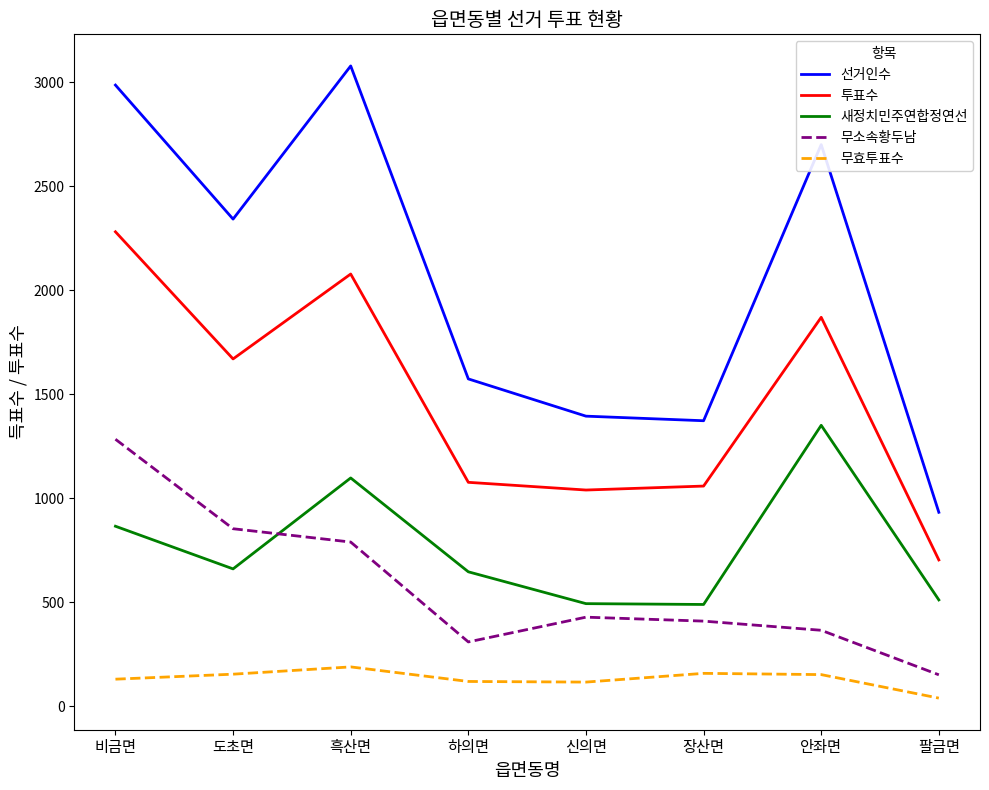

Which series has the widest spread of values?

선거인수